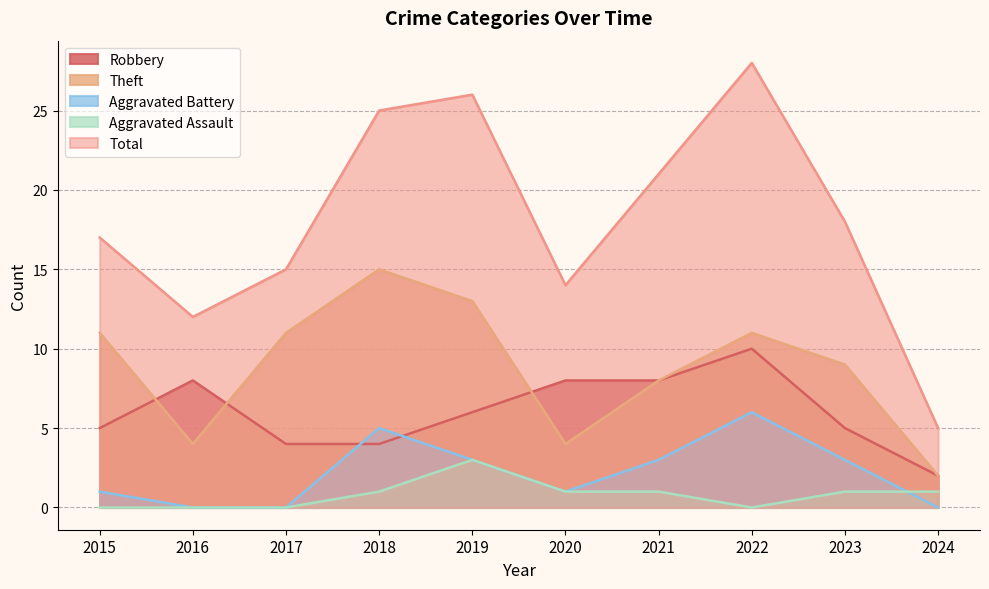

What is the maximum value for Aggravated Battery?

6